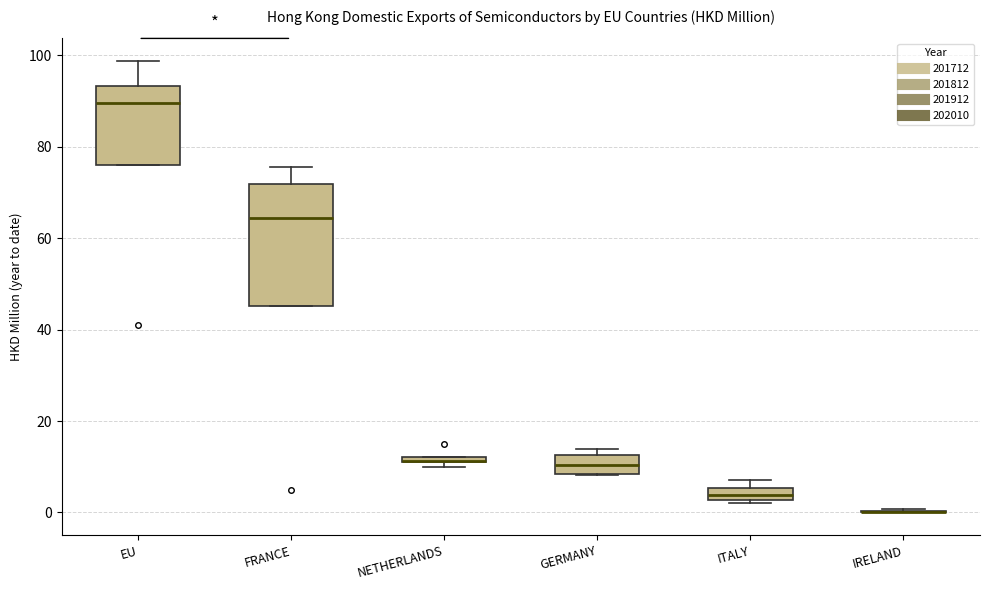

Where is the lower edge of the box for NETHERLANDS on the y-axis? The values are not printed on the chart, so give them approximately, as read against the axis.

10